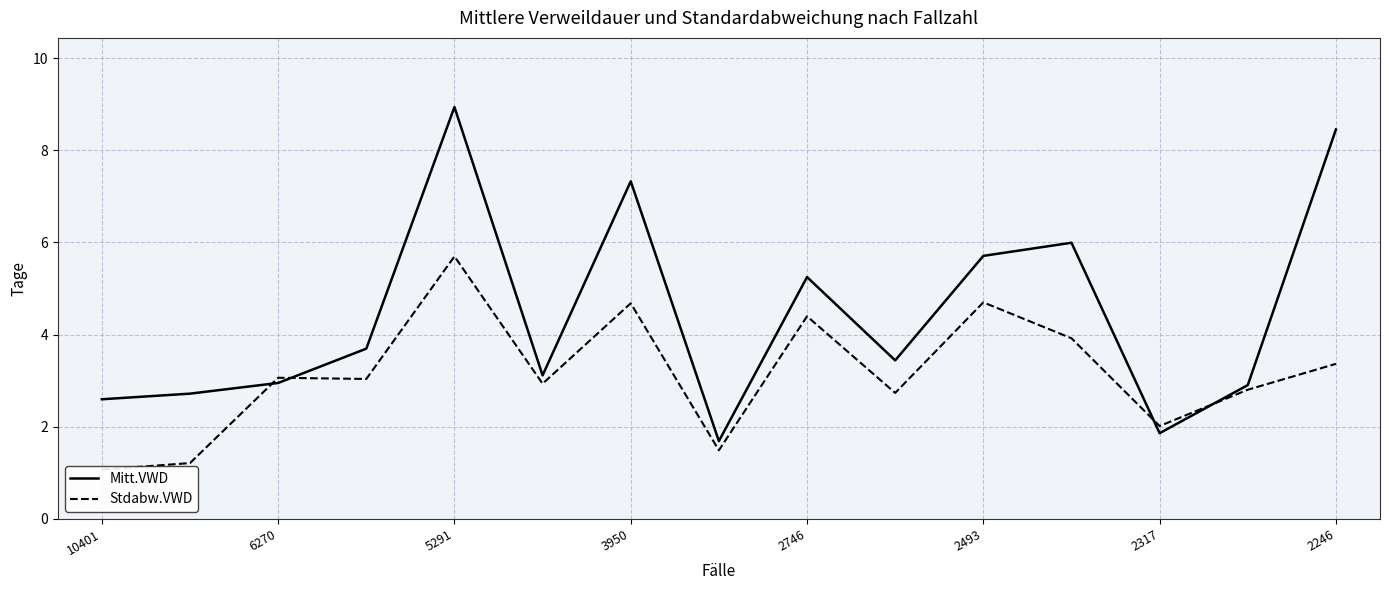

Which series ends up on top after the final intersection of Stdabw.VWD and Mitt.VWD?

Mitt.VWD